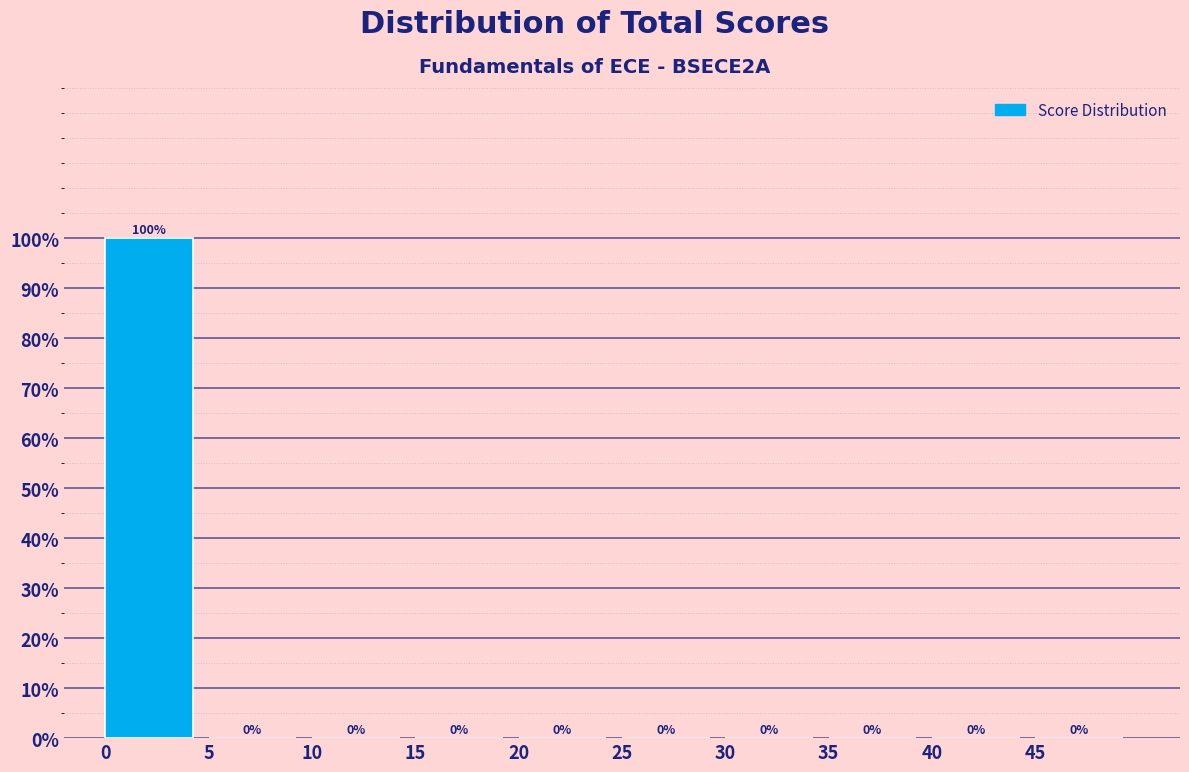

Over which range of the x-axis is the bar tallest?

0 to 5